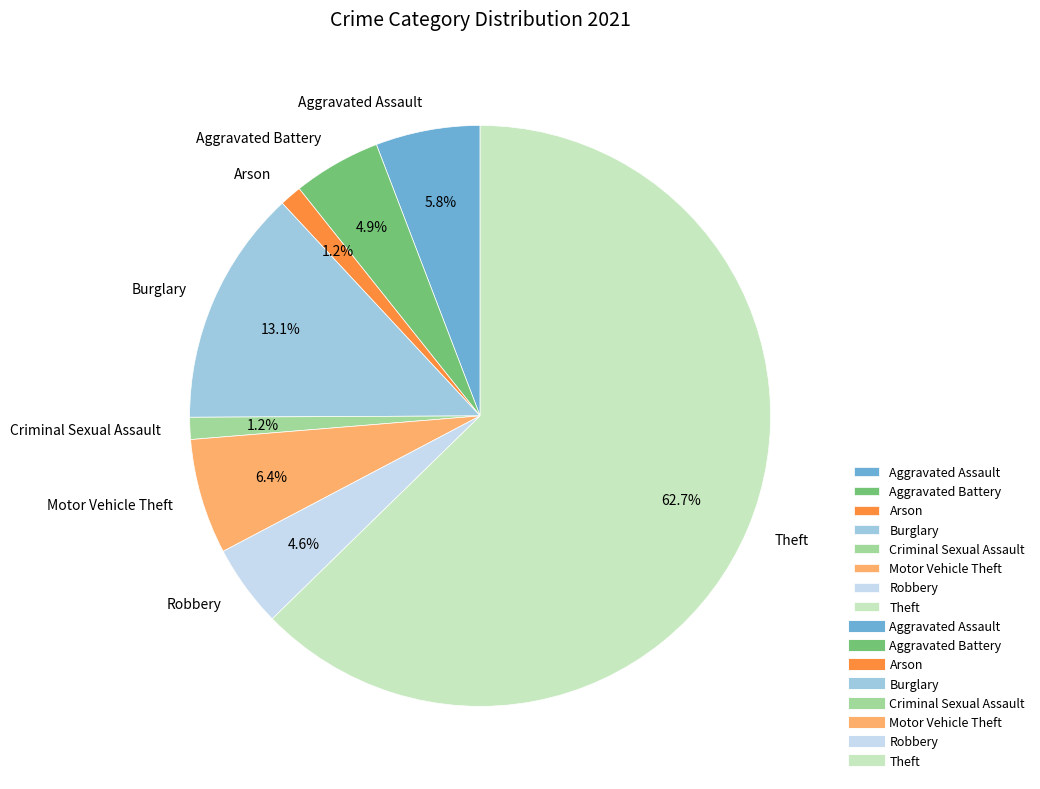

Is there any slice that represents more than half of the pie?

Yes